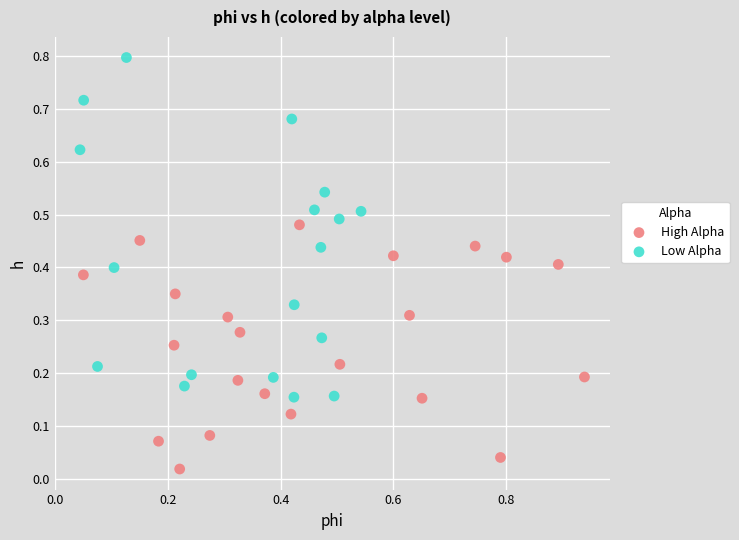

Which series contains the highest Y value?

Low Alpha